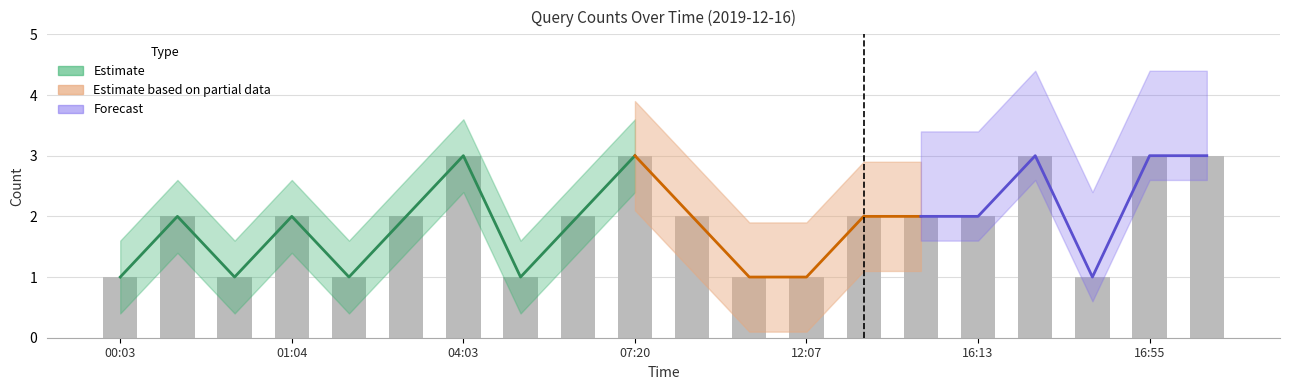

What is the smallest value displayed?

1